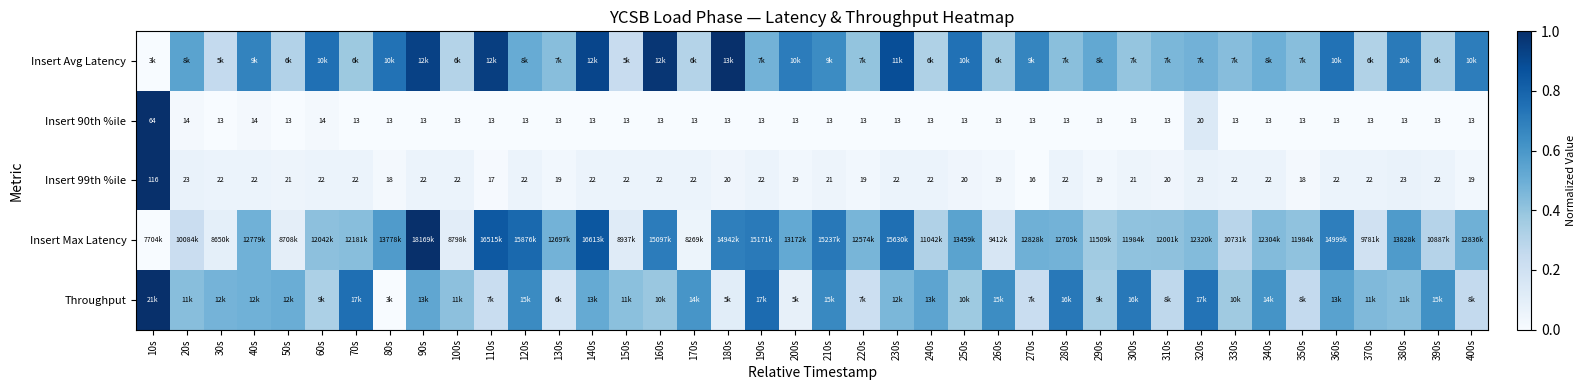

What is the difference between the maximum and minimum values in the Insert 90th %ile series?

1.0